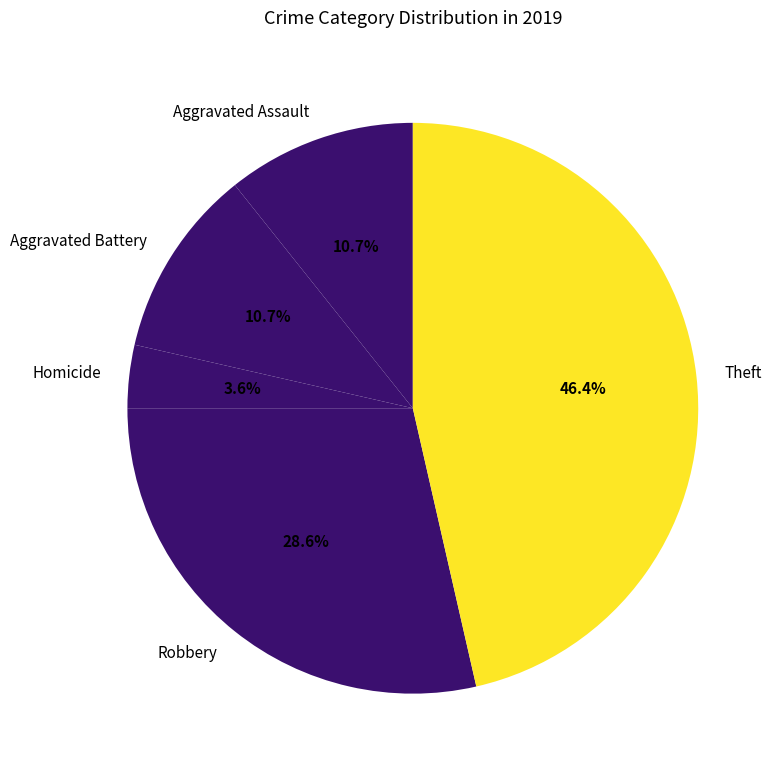

What is the largest slice in the pie chart?

Theft